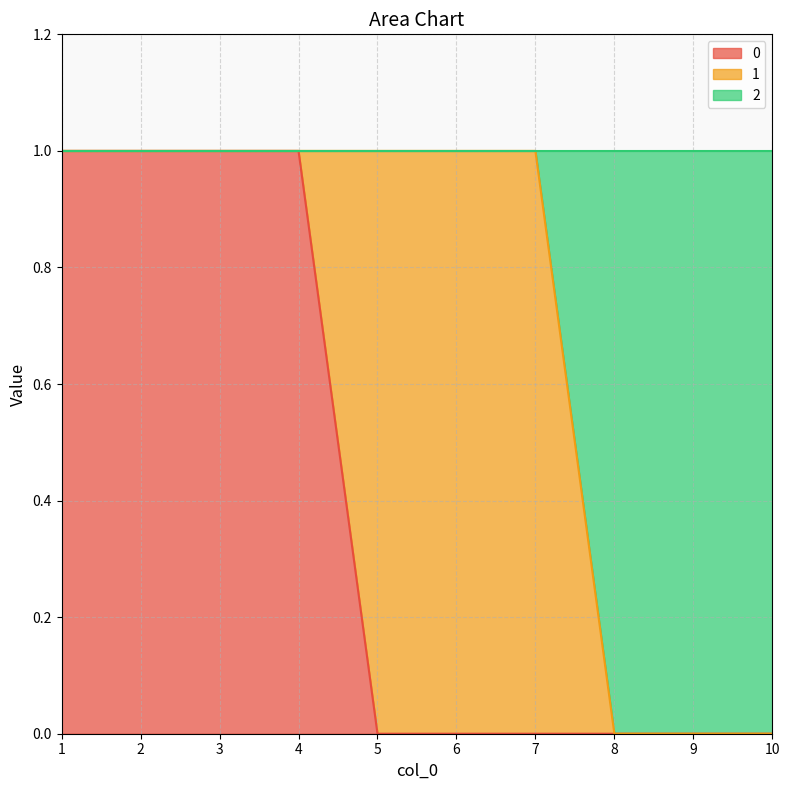

Does the chart display data point markers on the line(s)?

No